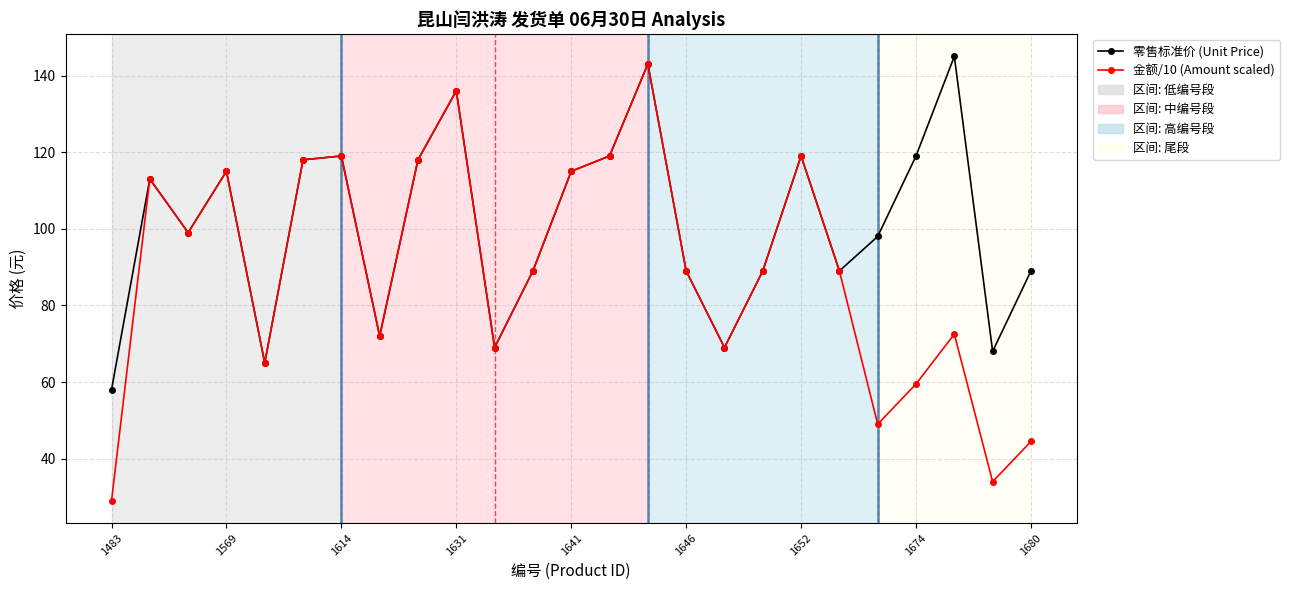

What is the greatest value displayed?

145.0